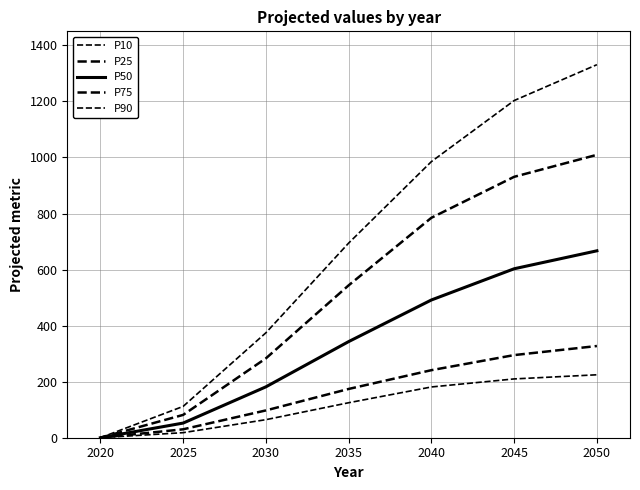

How many positive values does the P75 series have?

6